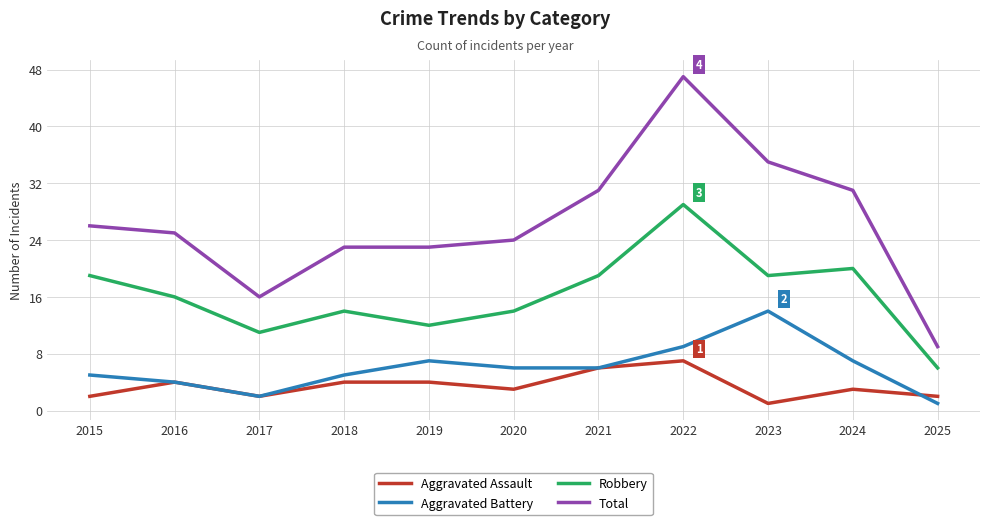

At which label does Total reach its peak?

2022